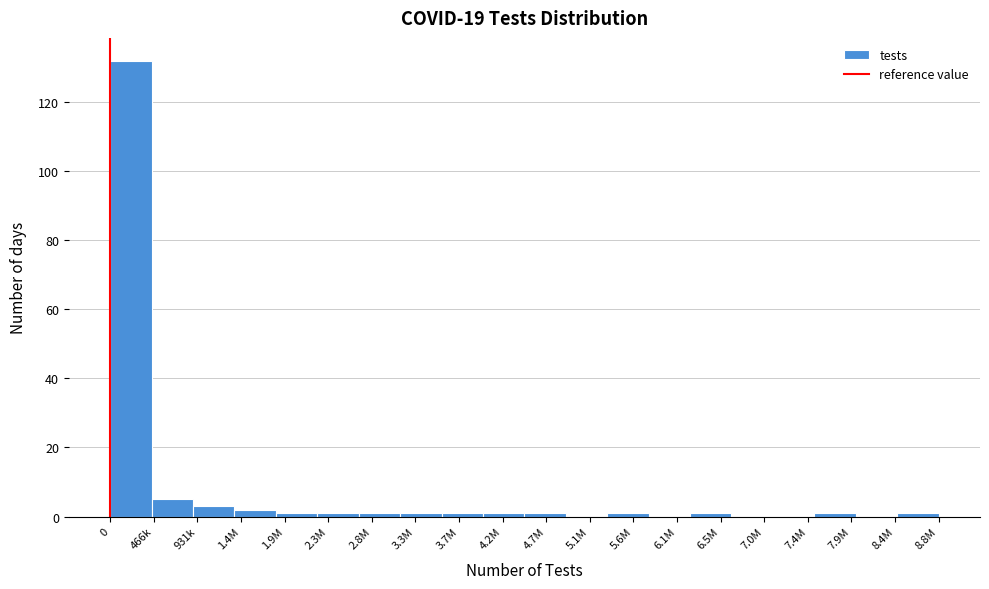

Reading left to right, extract all data points from this chart.

0=132	466k=5	931k=3	1.4M=2	1.9M=1	2.3M=1	2.8M=1	3.3M=1	3.7M=1	4.2M=1	4.7M=1	5.1M=0	5.6M=1	6.1M=0	6.5M=1	7.0M=0	7.4M=0	7.9M=1	8.4M=0	8.8M=1